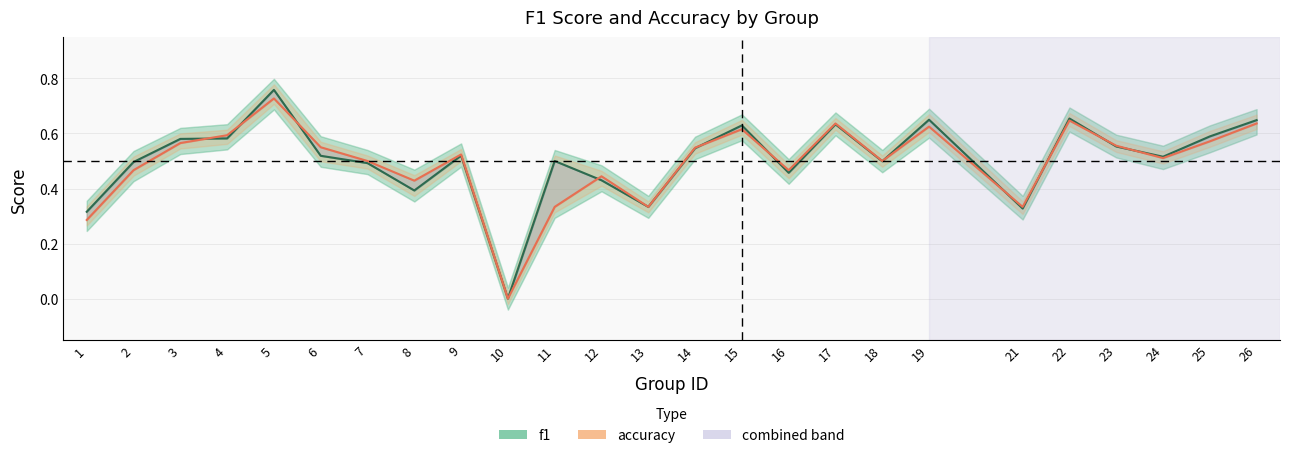

Where is the first local maximum for accuracy?

5